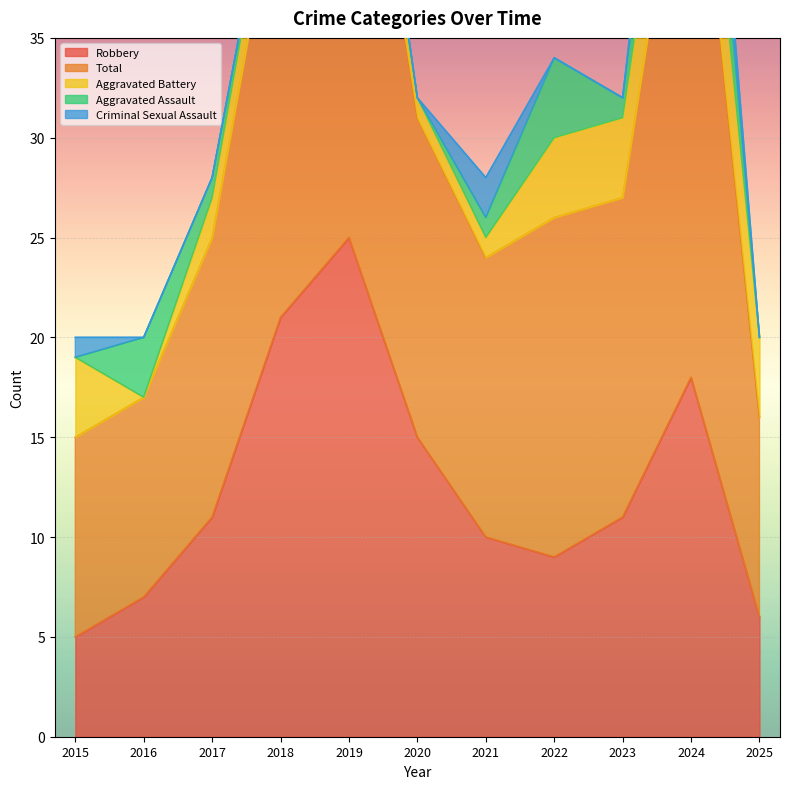

Which series has the largest total across all categories?

Total